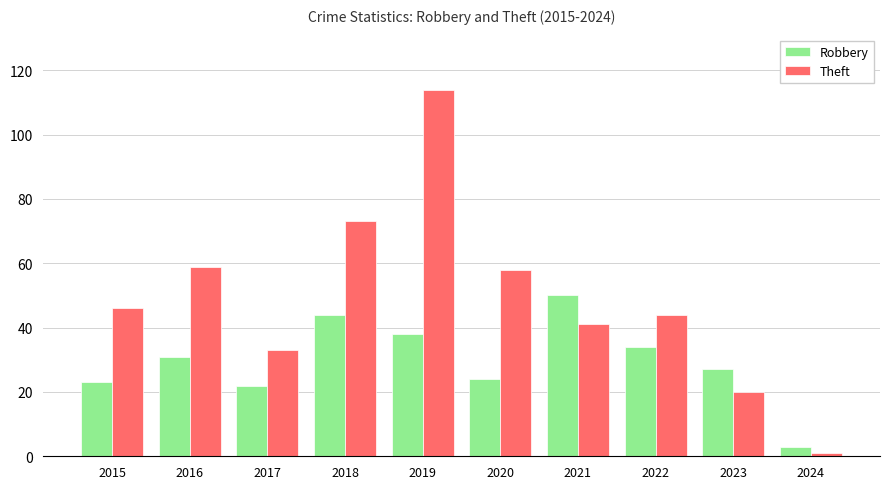

What is the value of the Theft bar at the 3rd from the left?

33